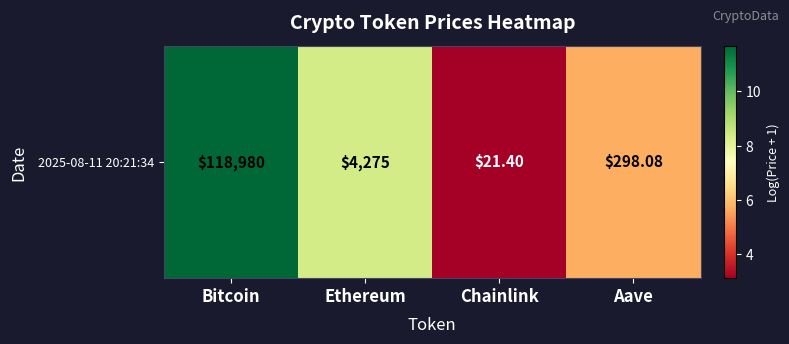

Which category has the highest value across all series?

Bitcoin